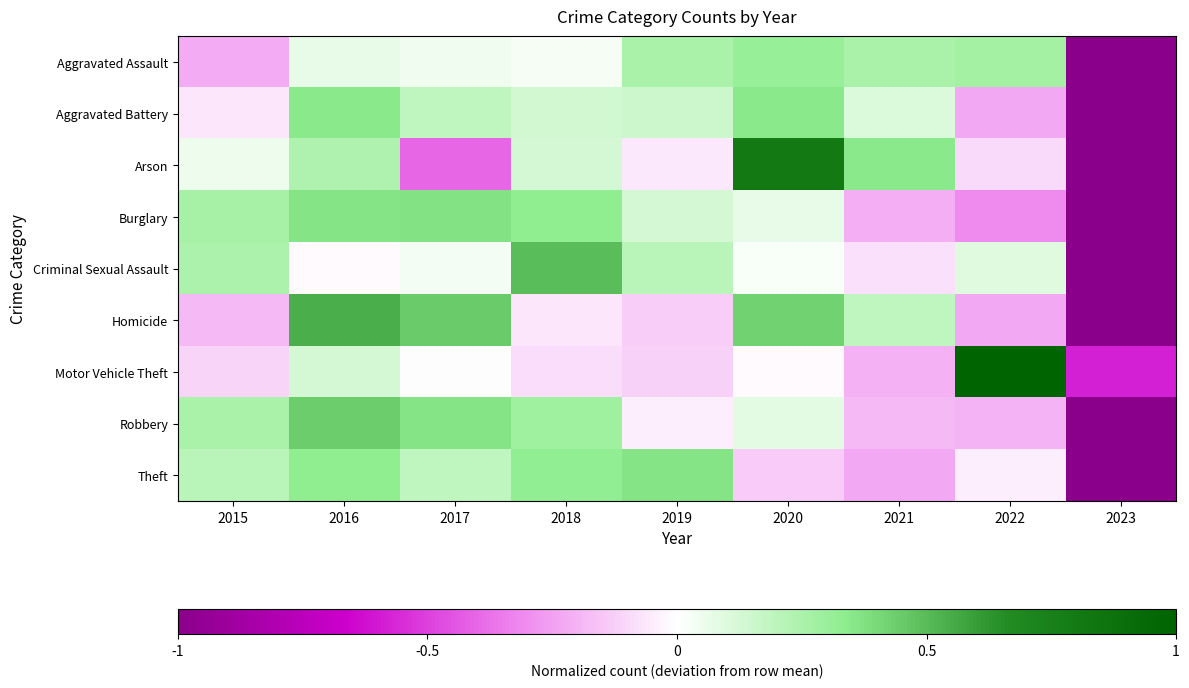

Reading left to right, extract all data points from this chart.

Aggravated Assault: 2015=-0.2	2016=0.1	2017=0.0	2018=0.0	2019=0.3	2020=0.3	2021=0.3	2022=0.3	2023=-1.0
Aggravated Battery: 2015=-0.1	2016=0.4	2017=0.2	2018=0.1	2019=0.2	2020=0.4	2021=0.1	2022=-0.2	2023=-1.0
Arson: 2015=0.1	2016=0.2	2017=-0.4	2018=0.1	2019=-0.1	2020=0.8	2021=0.4	2022=-0.1	2023=-1.0
Burglary: 2015=0.3	2016=0.4	2017=0.4	2018=0.3	2019=0.1	2020=0.1	2021=-0.2	2022=-0.3	2023=-1.0
Criminal Sexual Assault: 2015=0.2	2016=-0.0	2017=0.0	2018=0.5	2019=0.2	2020=0.0	2021=-0.1	2022=0.1	2023=-1.0
Homicide: 2015=-0.2	2016=0.5	2017=0.4	2018=-0.1	2019=-0.1	2020=0.4	2021=0.2	2022=-0.2	2023=-1.0
Motor Vehicle Theft: 2015=-0.1	2016=0.1	2017=-0.0	2018=-0.1	2019=-0.1	2020=-0.0	2021=-0.2	2022=1.0	2023=-0.6
Robbery: 2015=0.3	2016=0.4	2017=0.4	2018=0.3	2019=-0.0	2020=0.1	2021=-0.2	2022=-0.2	2023=-1.0
Theft: 2015=0.2	2016=0.3	2017=0.2	2018=0.3	2019=0.4	2020=-0.1	2021=-0.2	2022=-0.0	2023=-1.0